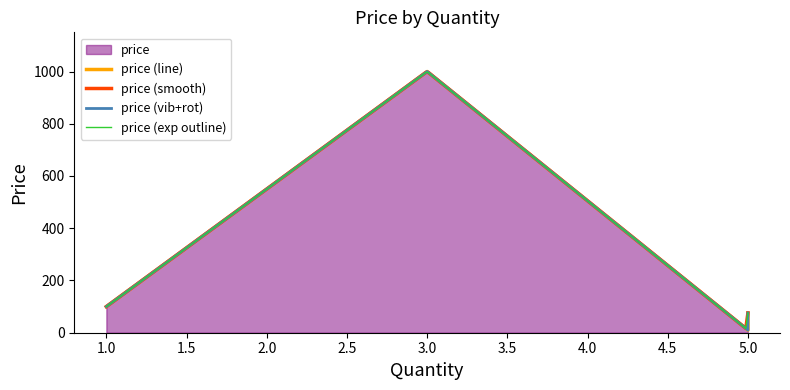

Is it true that the value at 5.0 is 99.9?

False